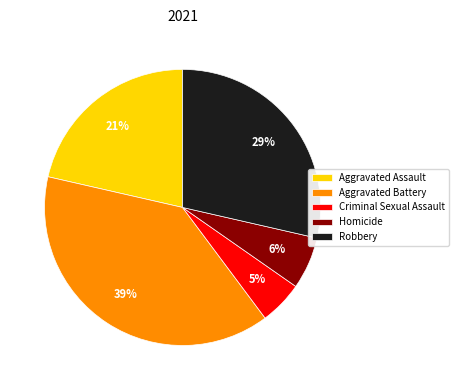

Rank the categories by value from lowest to highest.

Criminal Sexual Assault, Homicide, Aggravated Assault, Robbery, Aggravated Battery